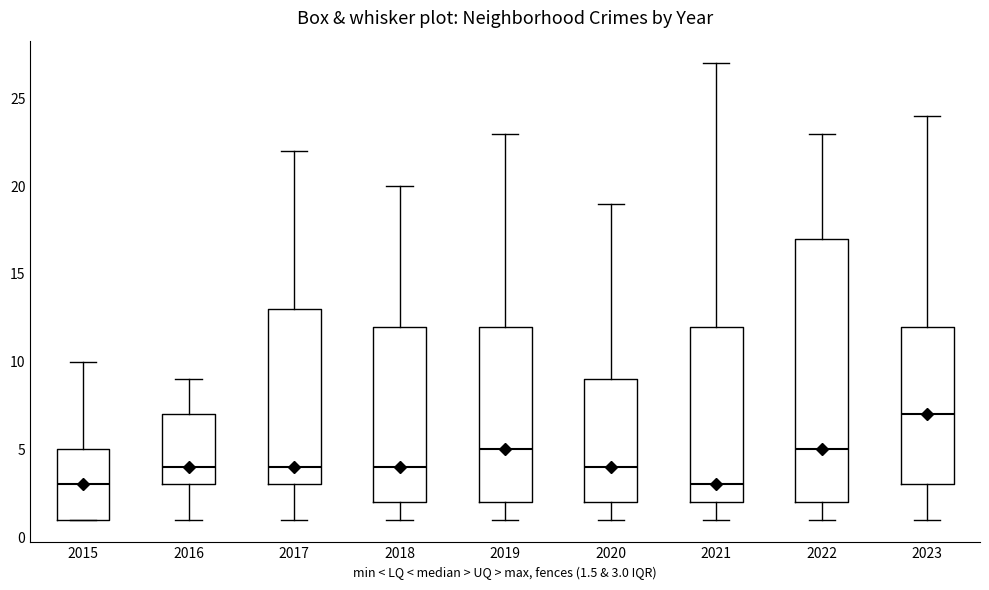

Comparing the boxes themselves (not the whiskers), which one is the tallest?

2022